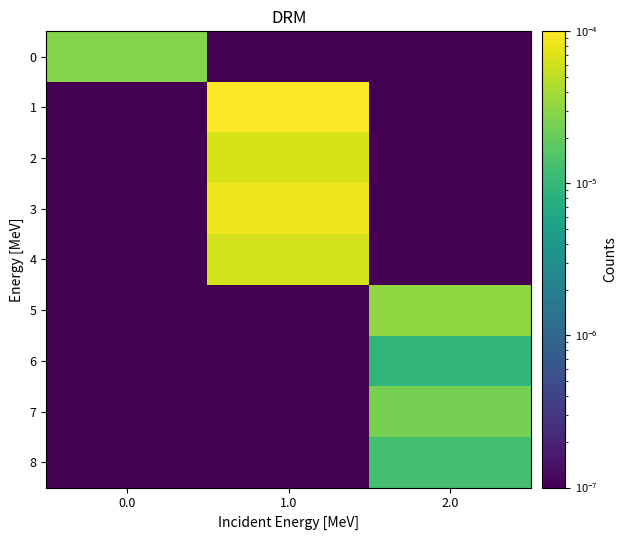

Between 1.0 and 2.0, which is larger?

1.0